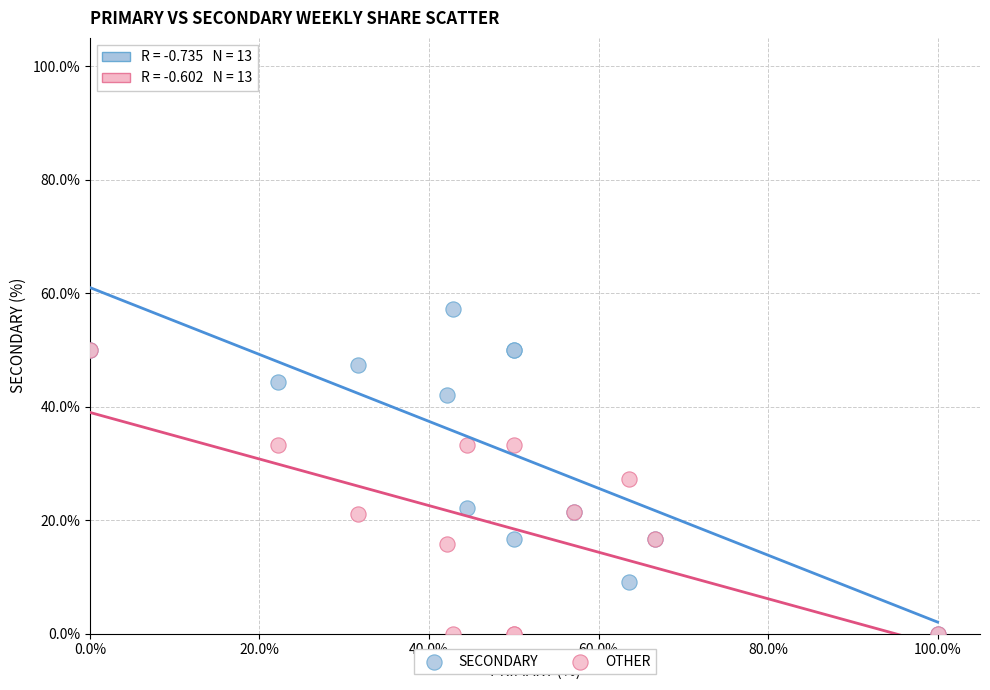

What are all the series names shown in the legend?

SECONDARY, OTHER